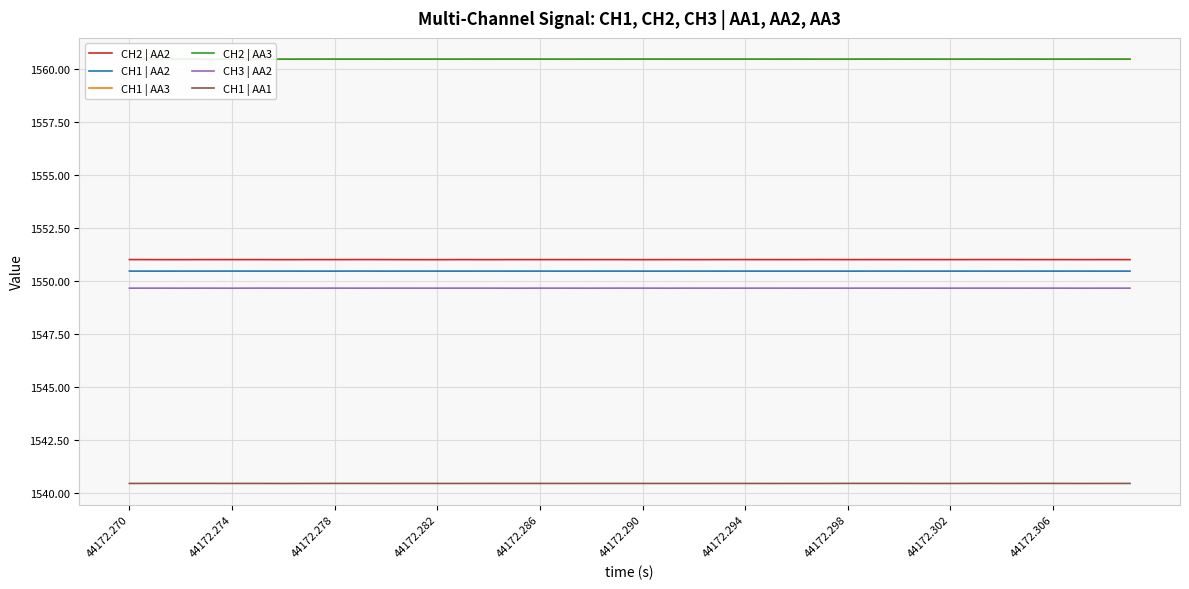

Which has a higher value, 23 or 34?

34